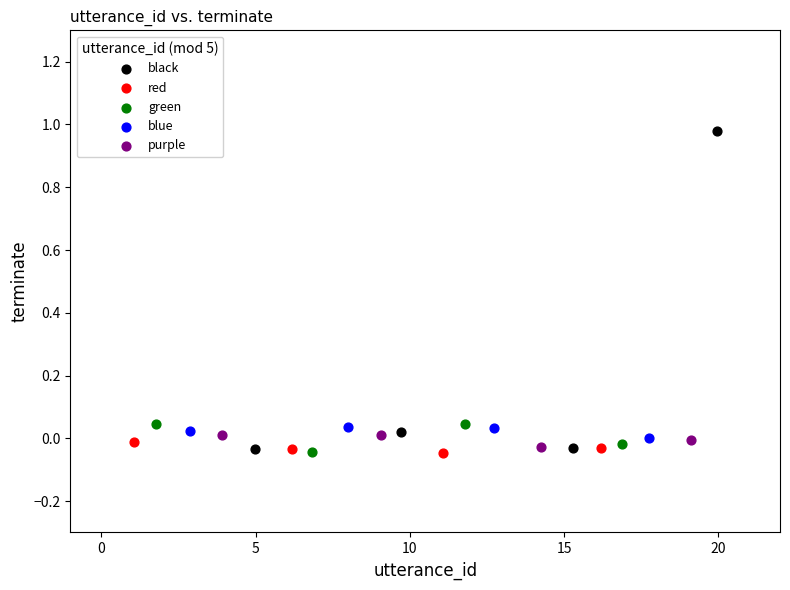

What are all the series names shown in the legend?

black, red, green, blue, purple